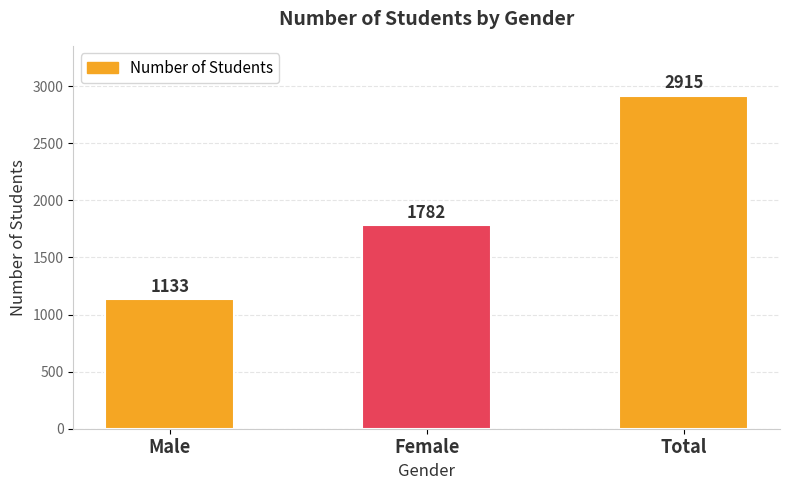

Reading left to right, extract all data points from this chart.

1133	1782	2915